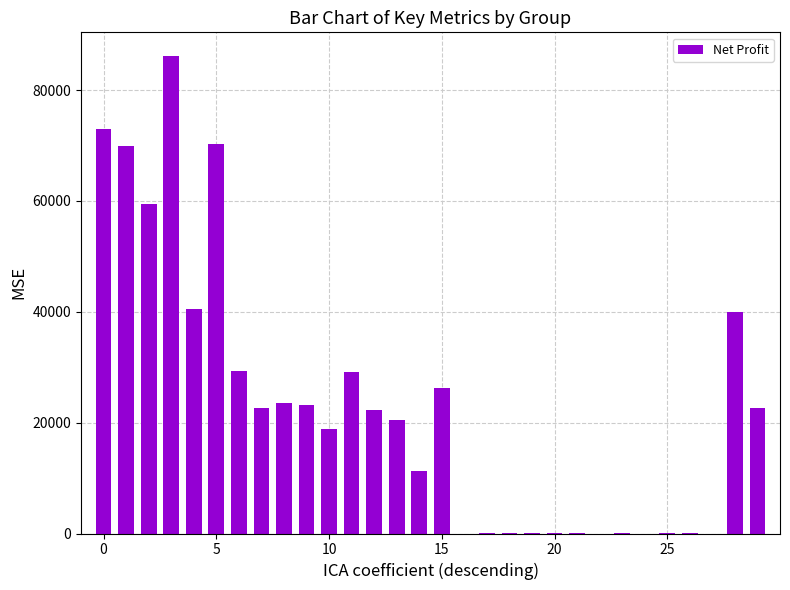

How many values exceed 22262?

15